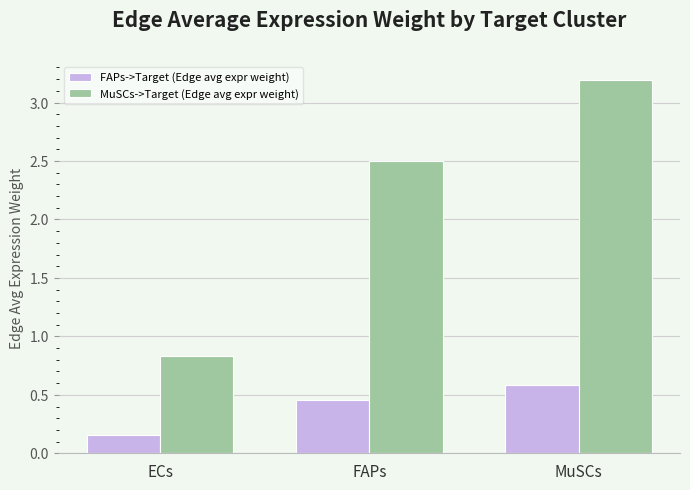

How many groups of bars are there?

3